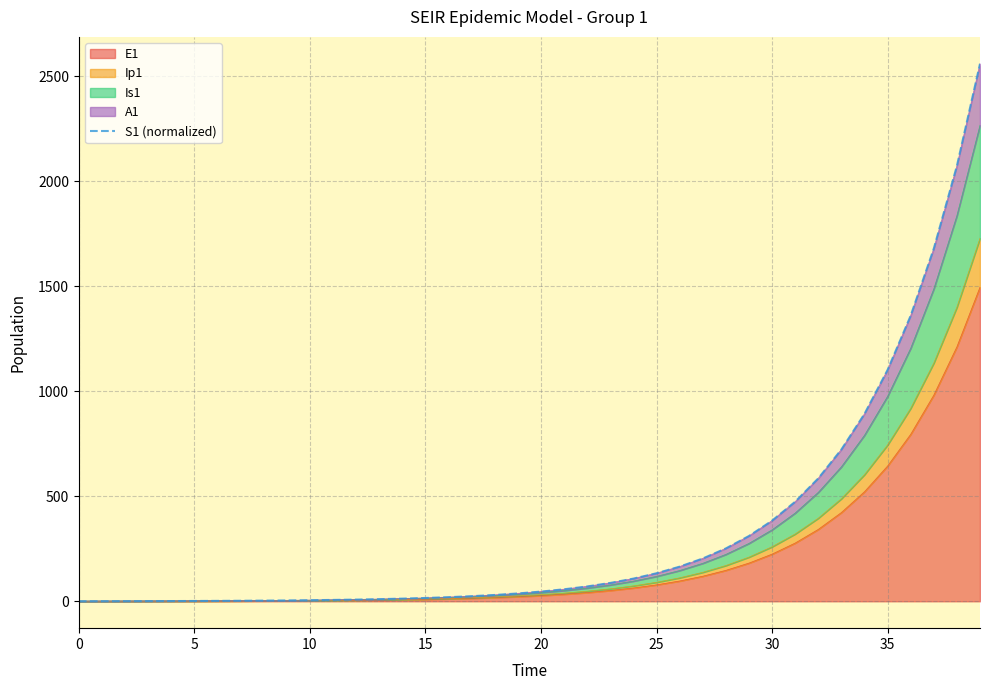

How many lines are shown in the chart?

1